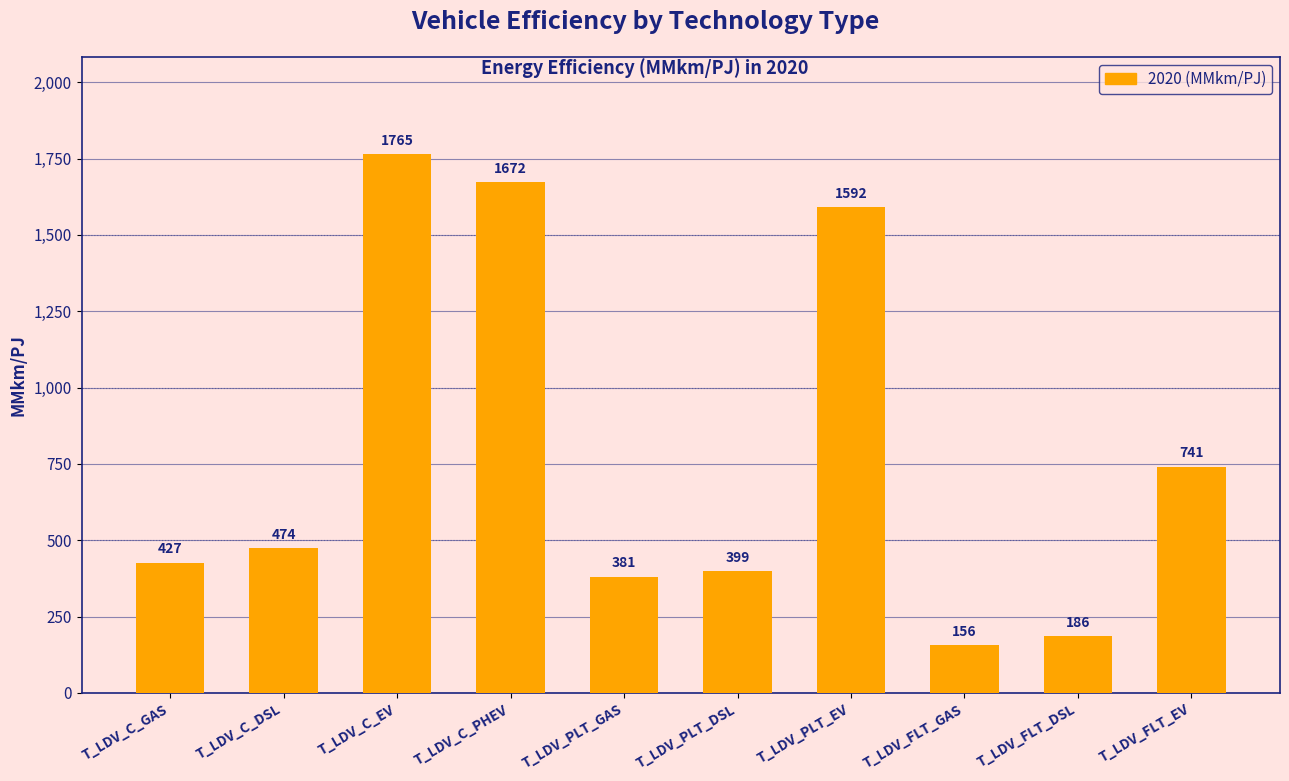

What is the change in value from T_LDV_FLT_DSL to T_LDV_FLT_EV?

+555.7